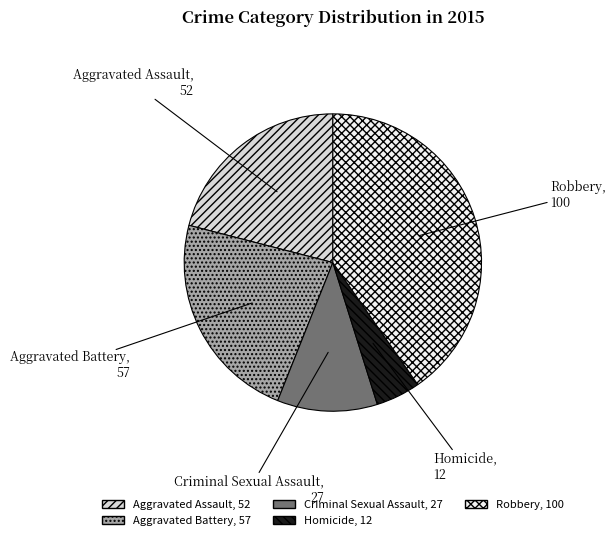

Rank the categories by value from lowest to highest.

Homicide, Criminal Sexual Assault, Aggravated Assault, Aggravated Battery, Robbery